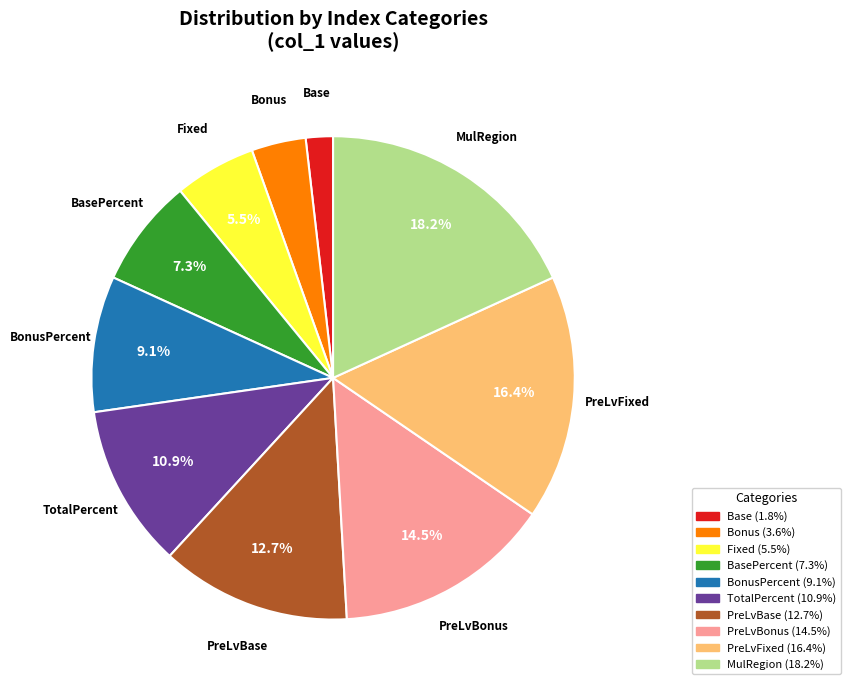

Which has a higher value, BasePercent or Base?

BasePercent